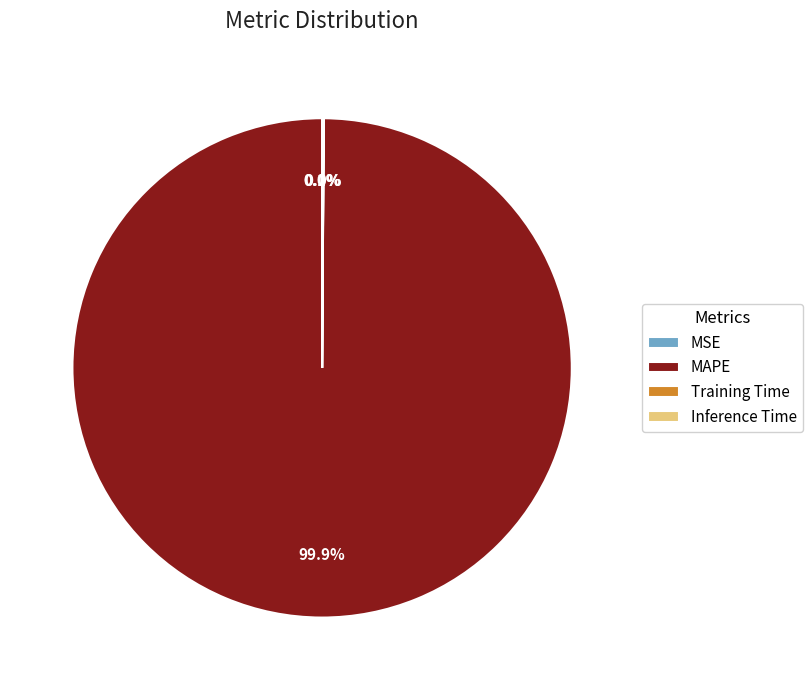

Is there a majority slice in this chart?

Yes